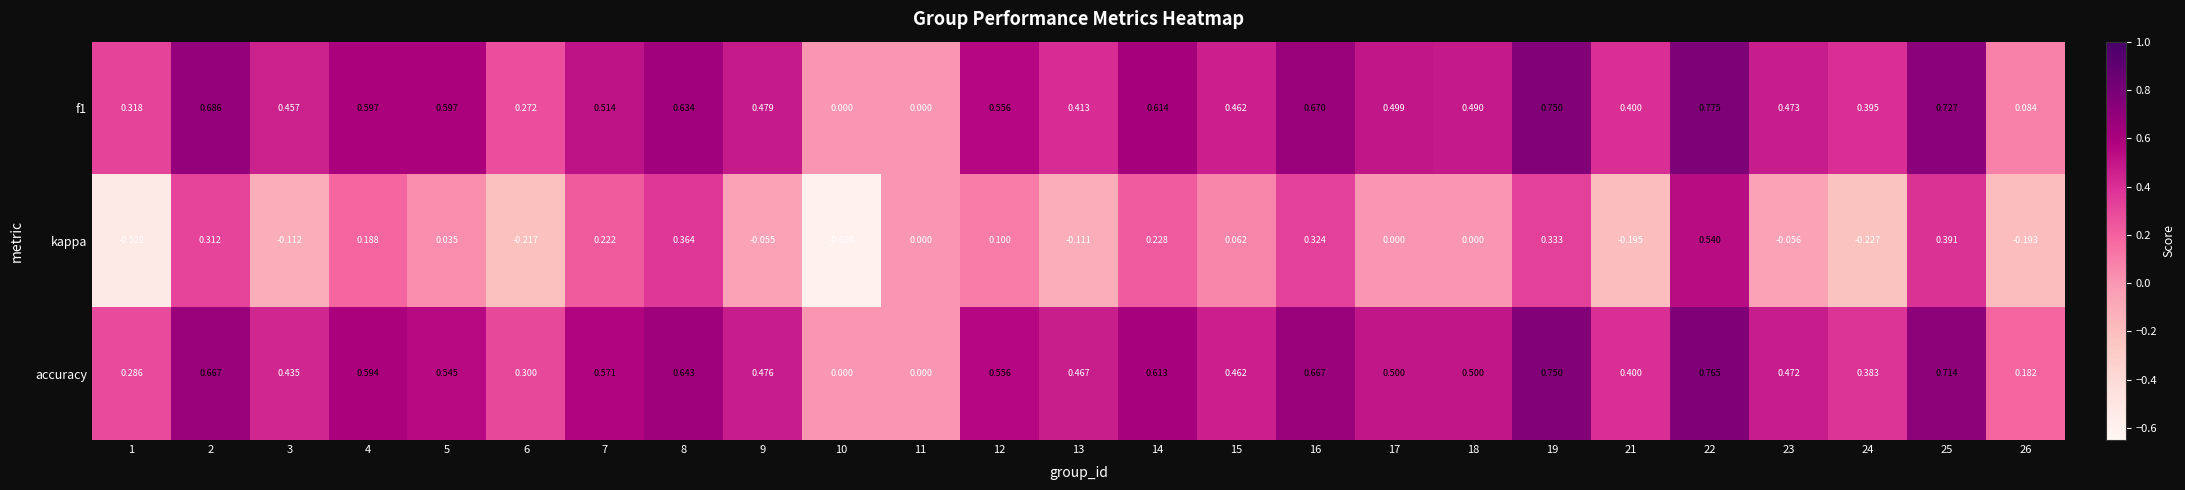

Which series has the largest total across all categories?

accuracy